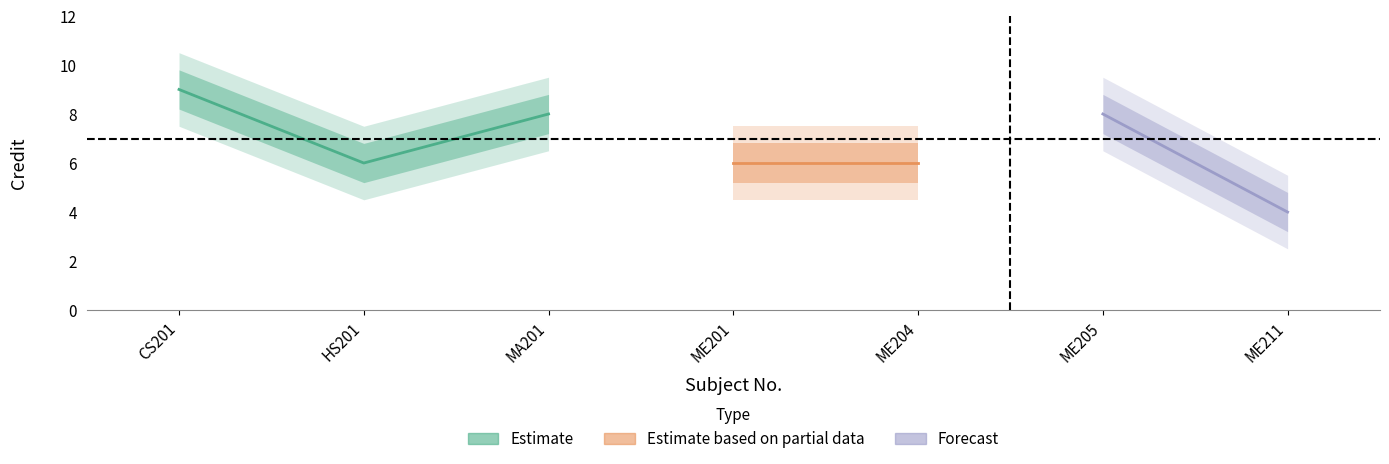

Which label corresponds to the largest value in the chart?

CS201